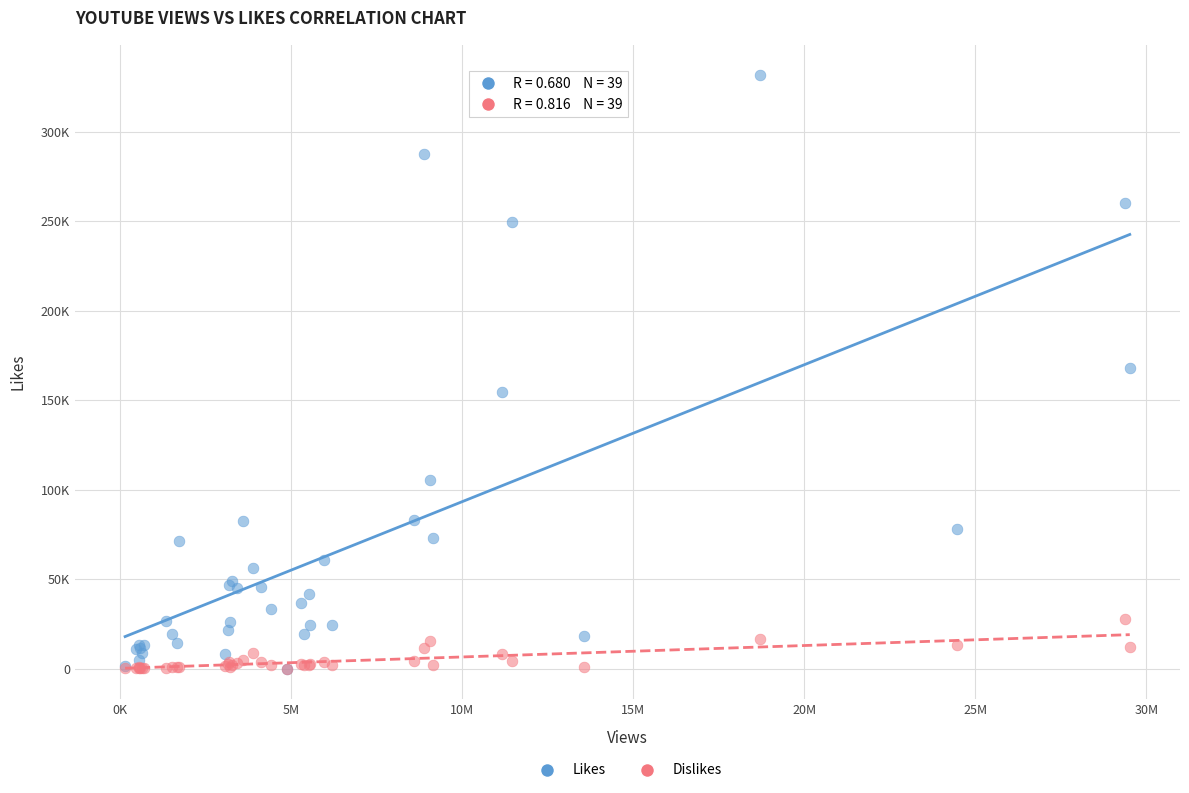

What are all the series names shown in the legend?

Likes, Dislikes